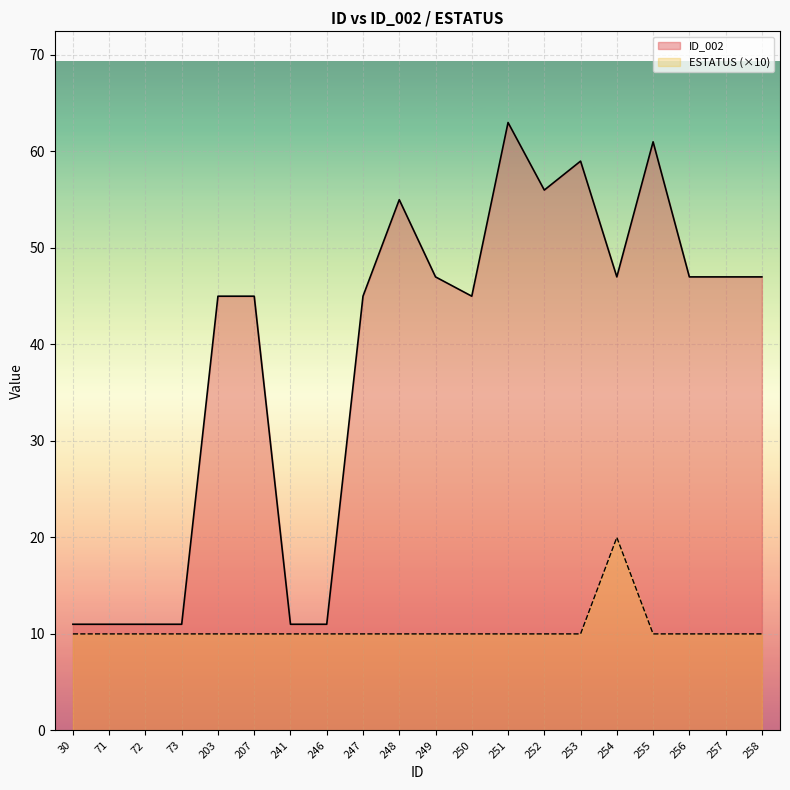

In ID_002, how many points are lower than both neighbors (excluding endpoints)?

3